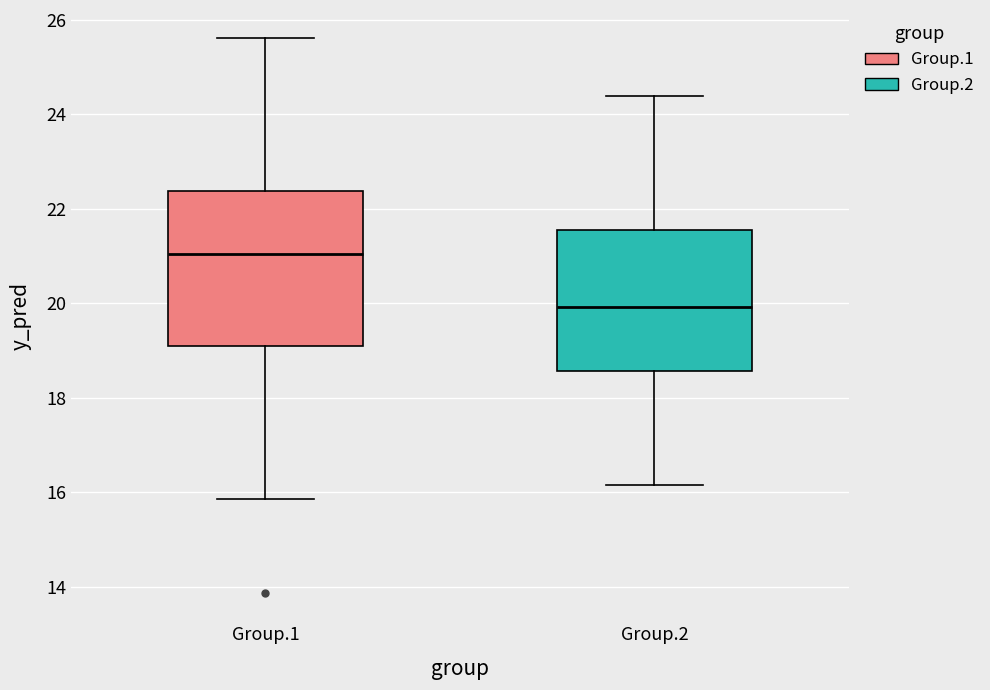

Reading left to right, read every box against the y-axis: the position of its median line, the range the box covers, and the ends of its whiskers. The values are not printed on the chart, so give them approximately, as read against the axis.

Group.1: median 21.0, box 19.2 to 22.4, whiskers 15.8 to 25.6
Group.2: median 20.0, box 18.6 to 21.6, whiskers 16.2 to 24.4